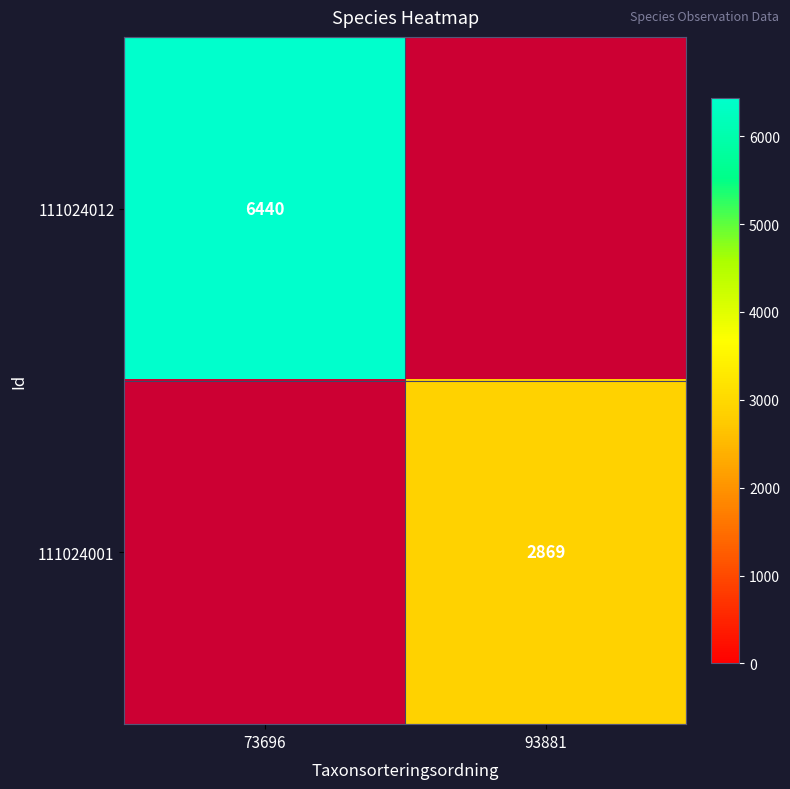

The value of 111024001 at 93881 is 1863. True or false?

False